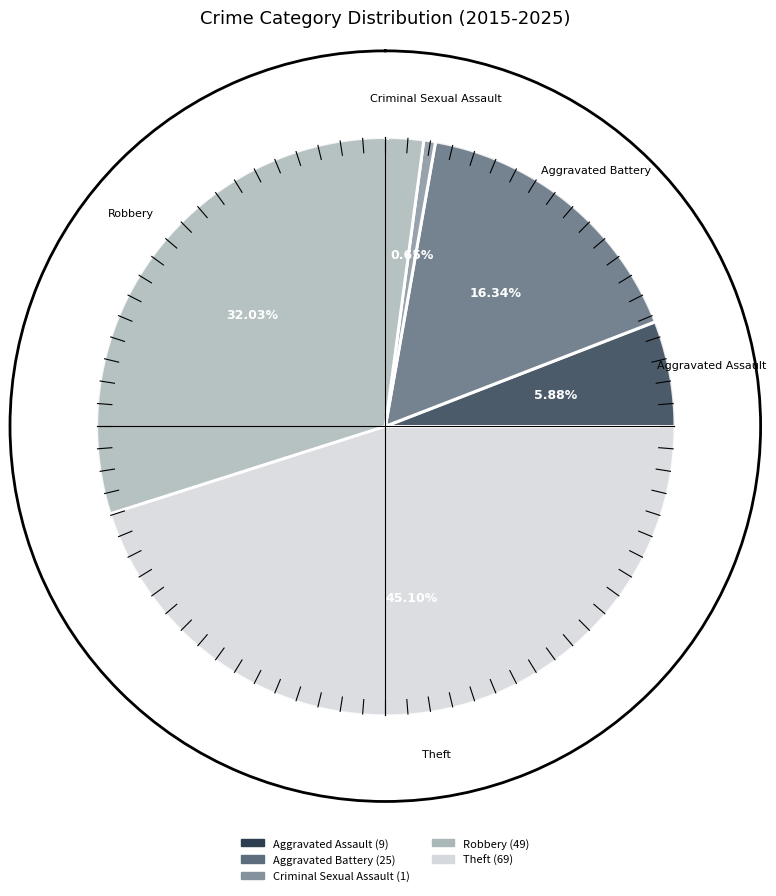

How many slices are in this pie chart?

5